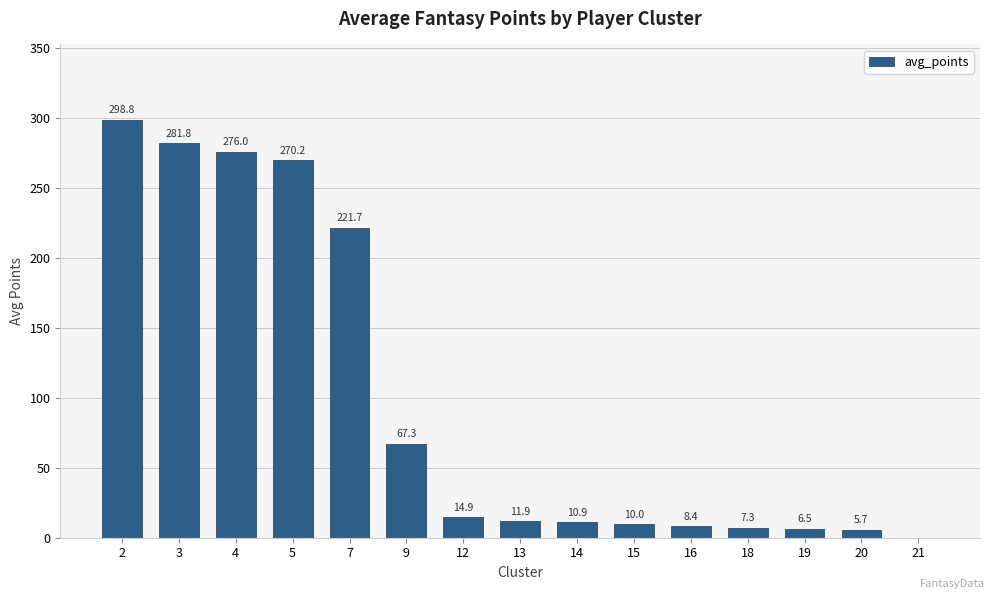

The chart shows a value of 276.0 at 4. True or false?

True